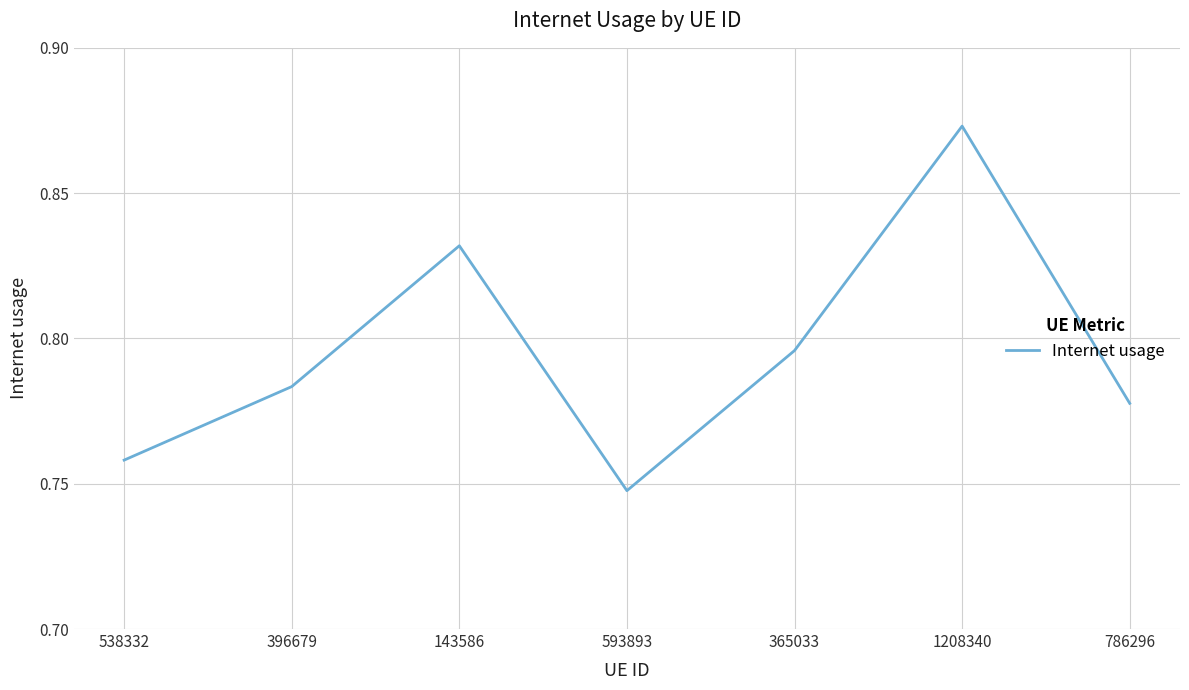

What position from the right is 365033?

3